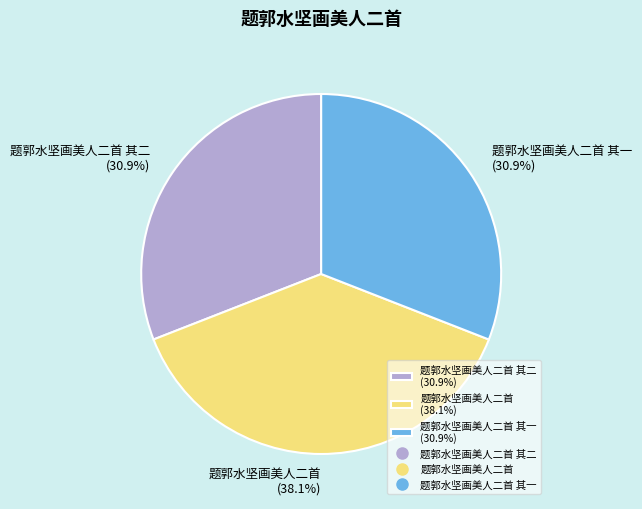

Which category has the biggest portion of the pie?

题郭水坚画美人二首 (38.1%)